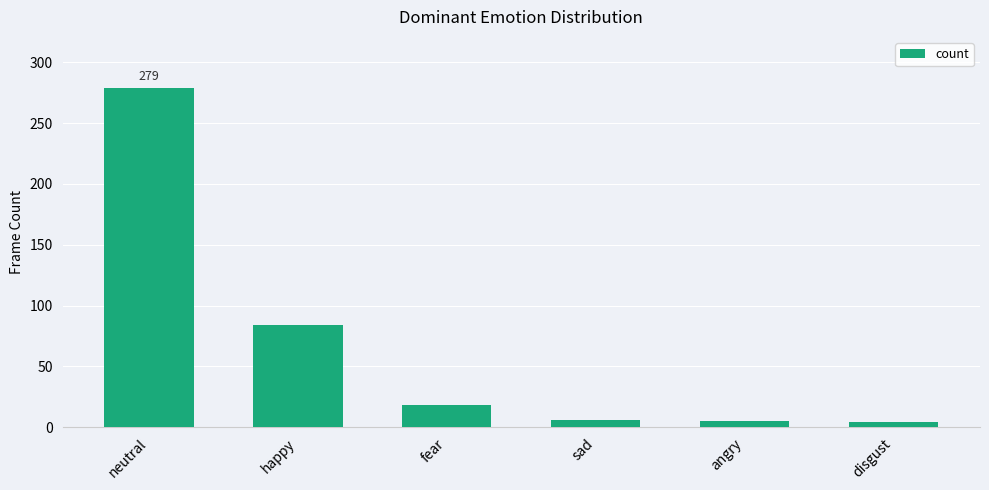

Where is the data nearest to the value 141?

happy